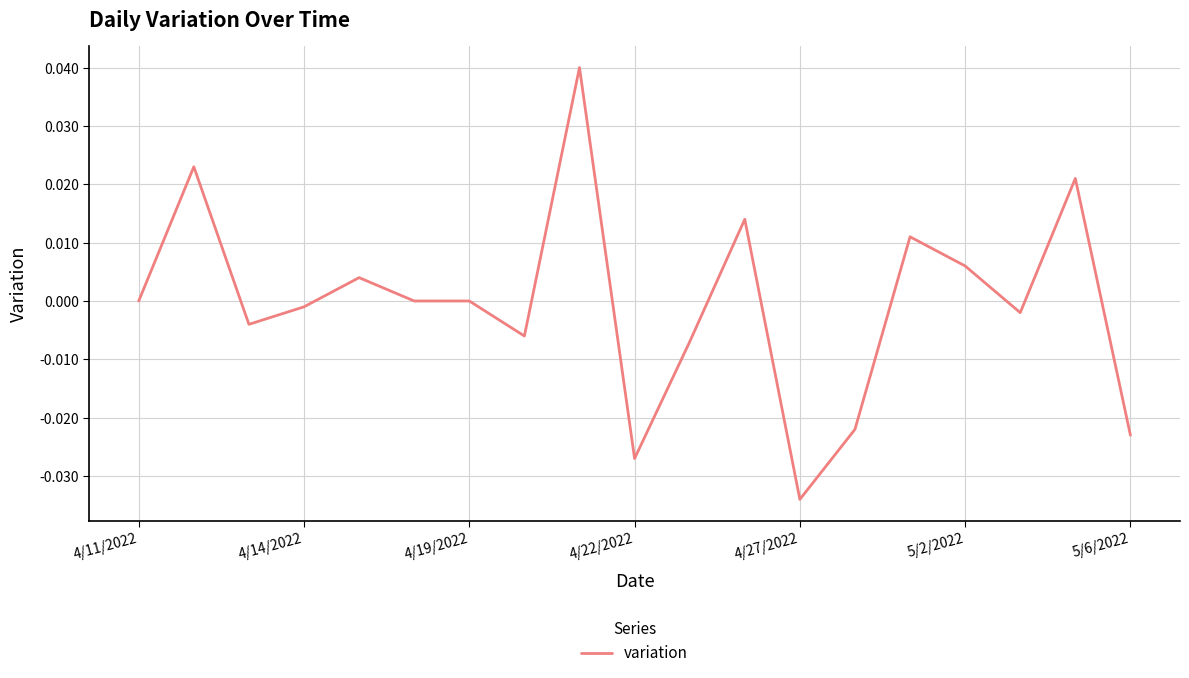

Which category has the lowest value across all series?

4/27/2022